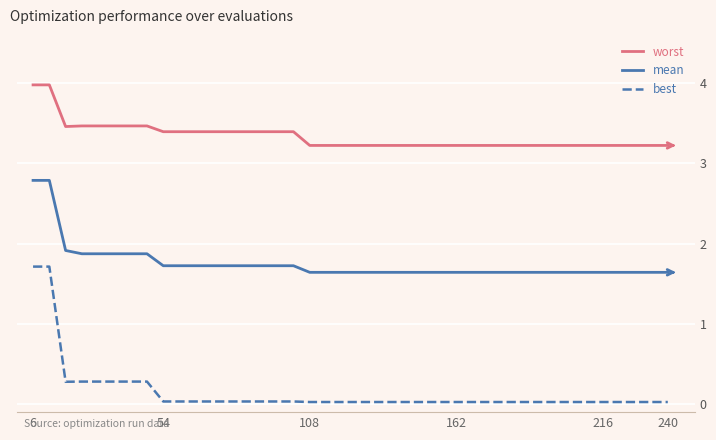

What are all the series names shown in the legend?

worst, mean, best